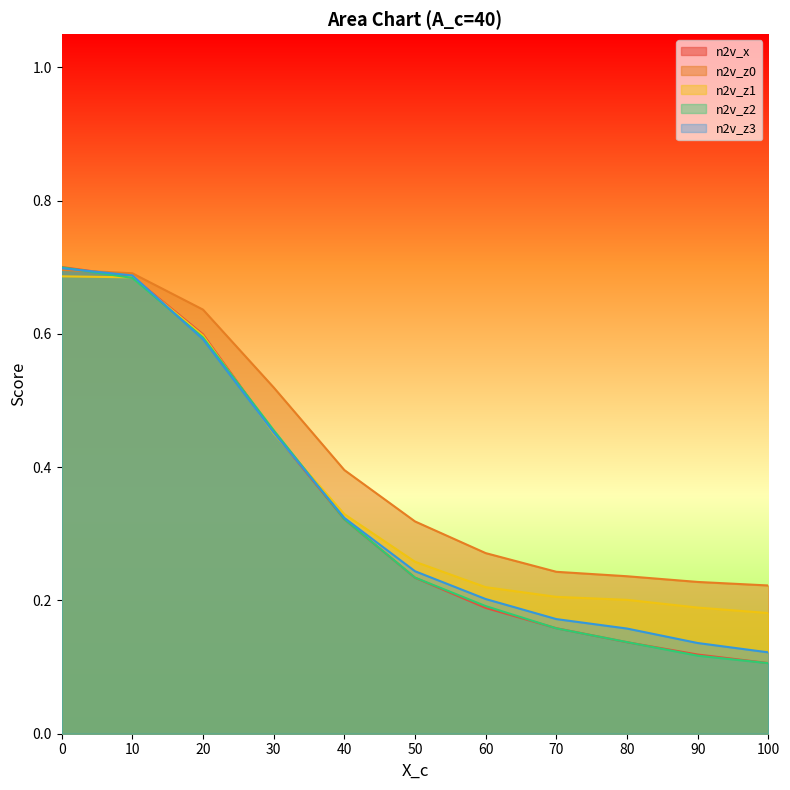

Does the chart have visible grid lines?

No